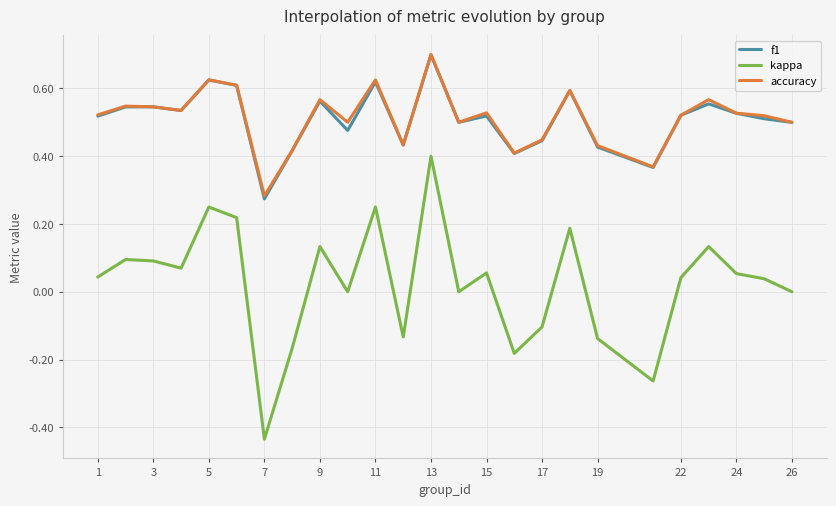

True or false: accuracy and kappa intersect in this chart.

False